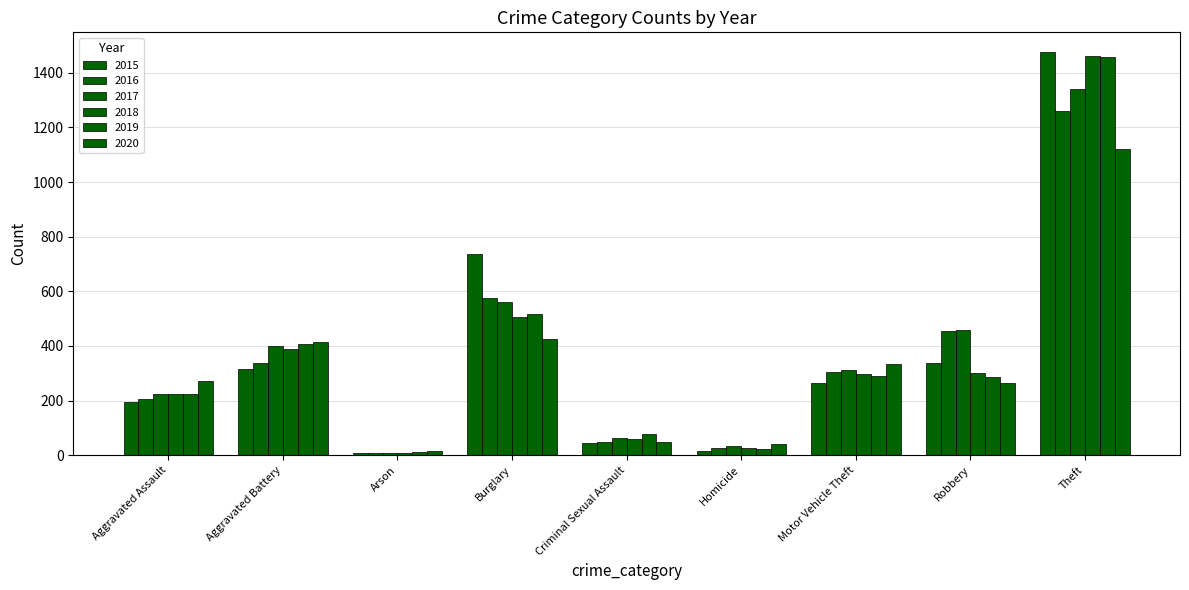

How many data points in 2018 are less than 298?

4